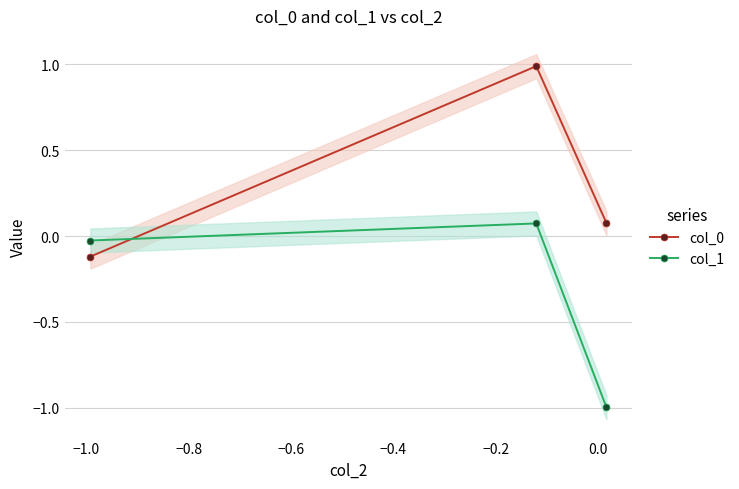

How many values in col_0 are below zero?

1